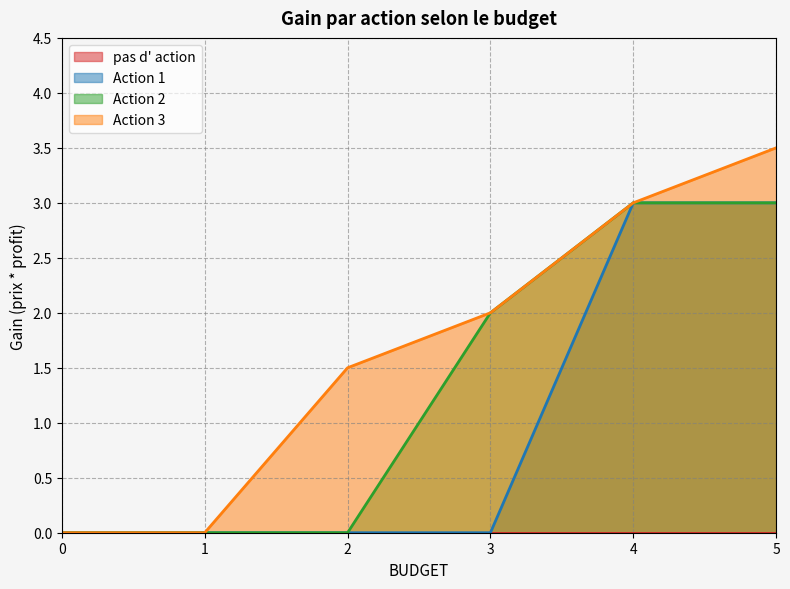

What is the difference between the maximum and second lowest values in the Action 1 series?

3.0